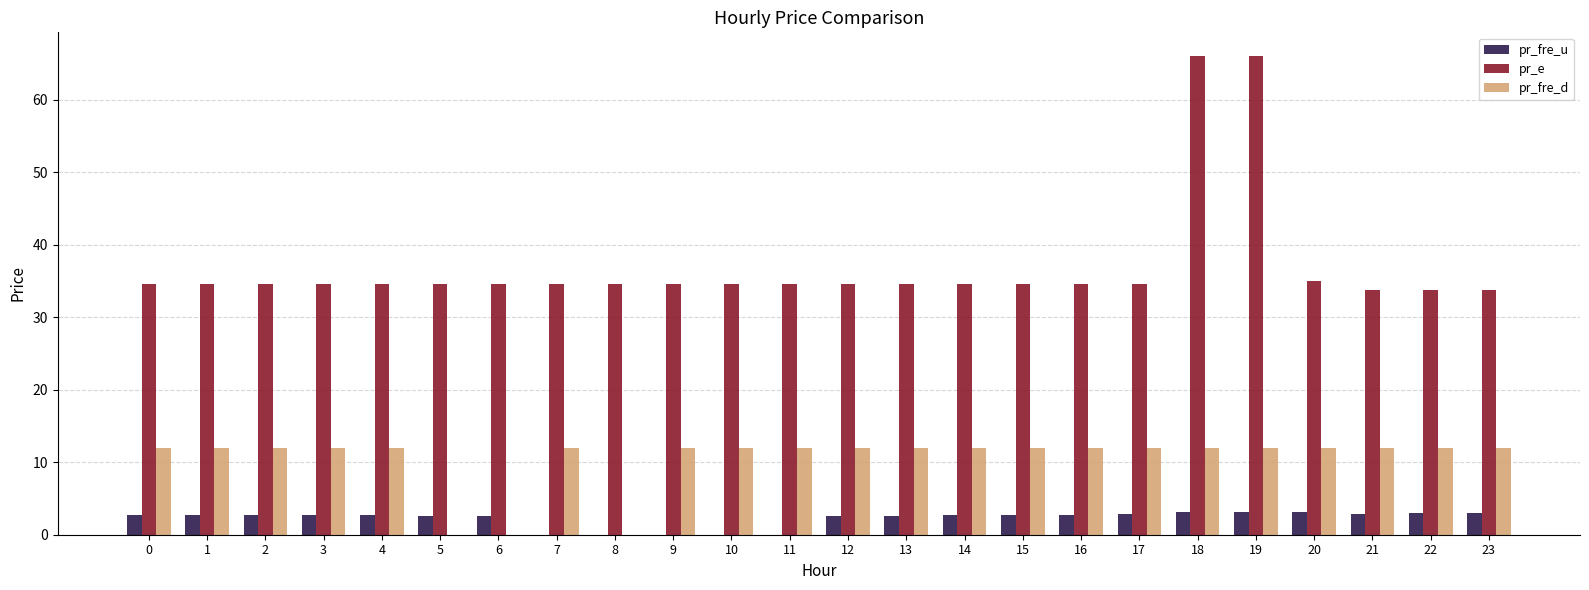

What is the highest value of the pr_fre_d series?

12.0